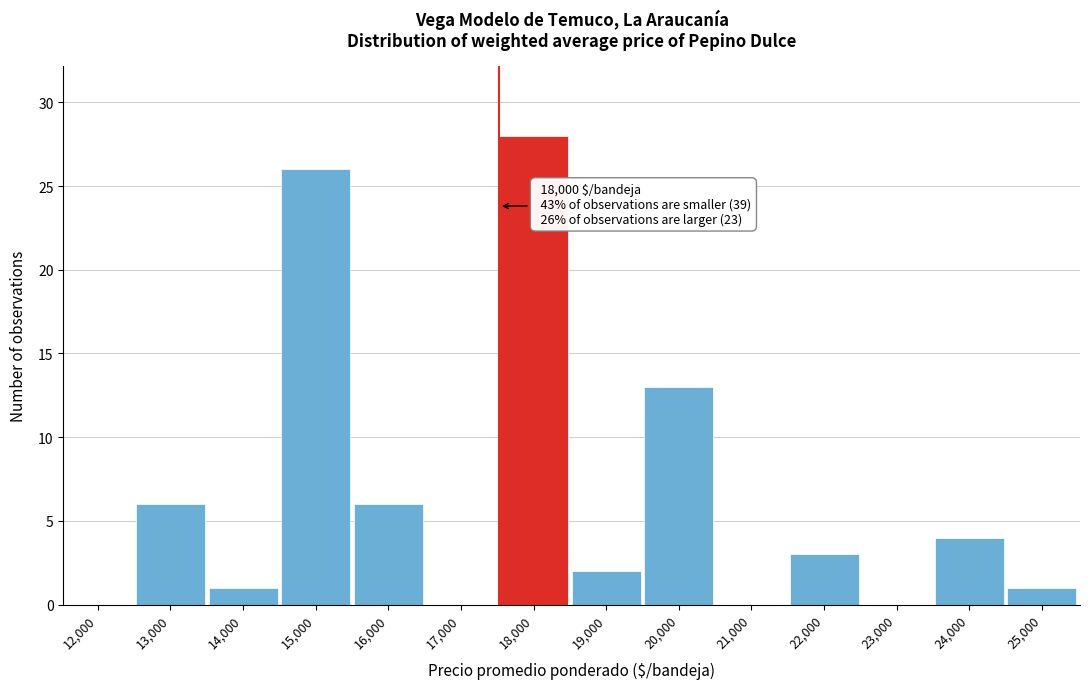

Reading left to right, extract all data points from this chart.

12,000=0	13,000=6	14,000=1	15,000=26	16,000=6	17,000=0	18,000=28	19,000=2	20,000=13	21,000=0	22,000=3	23,000=0	24,000=4	25,000=1